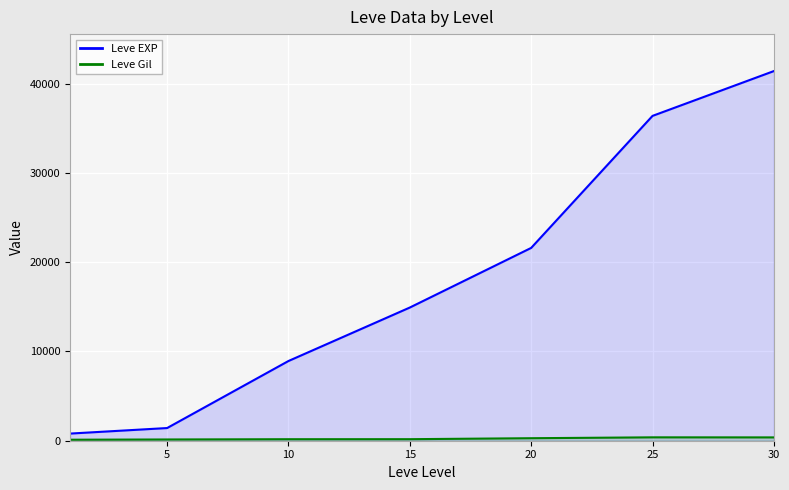

Count the number of categories in the chart.

7